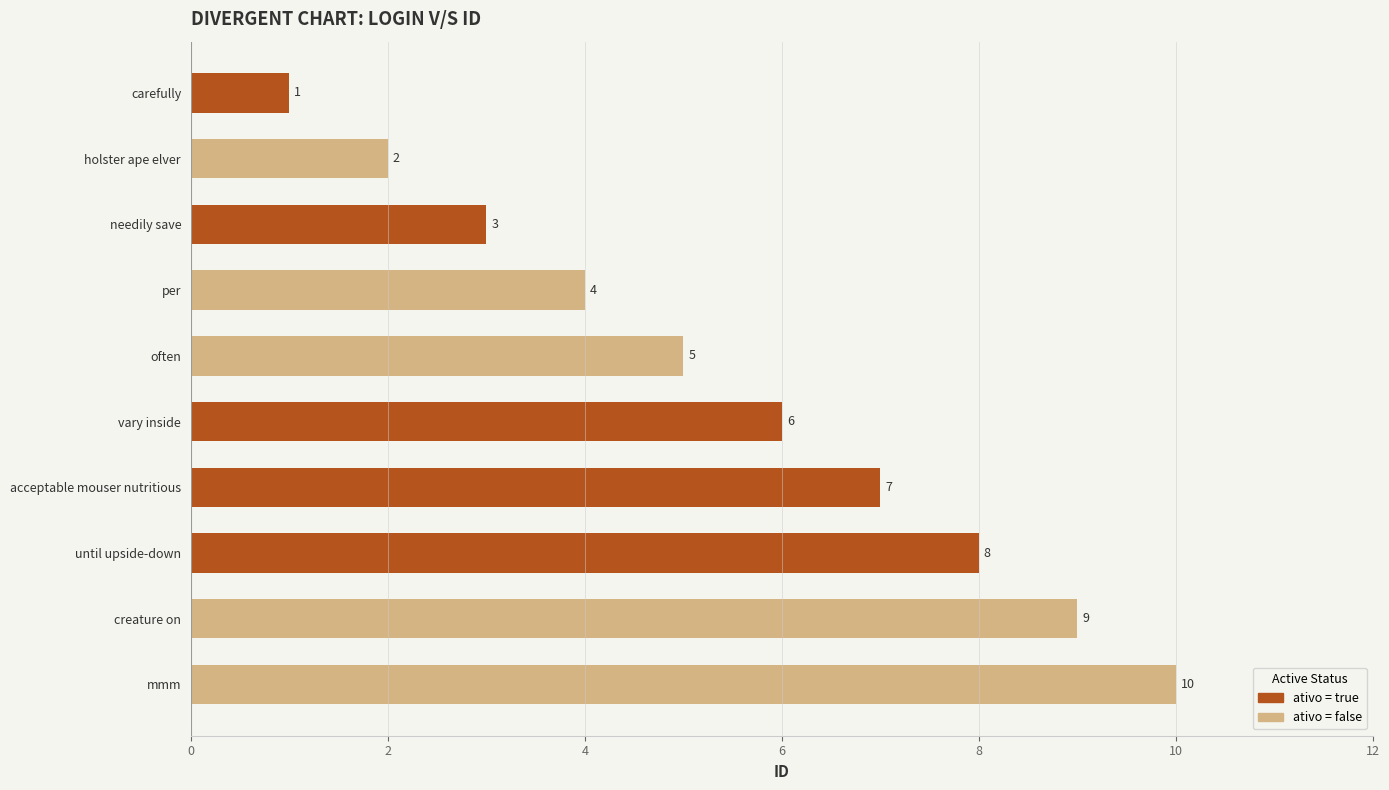

Does the chart contain any negative values?

No